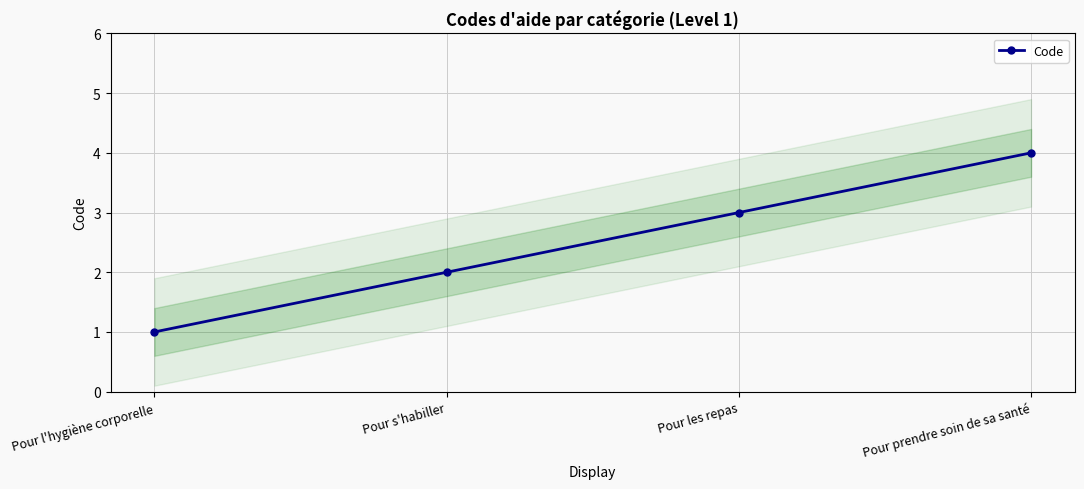

What is the label of the 4th point from the right?

Pour l'hygiène corporelle